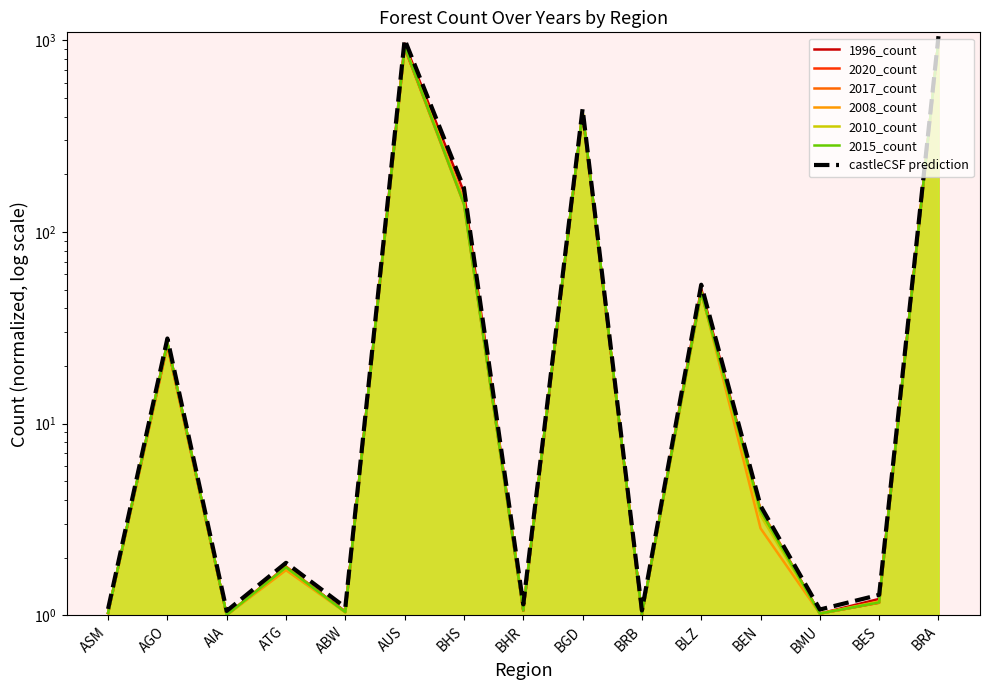

Reading right to left, list all the values displayed in this chart.

1996_count: 1000.0	1.2	1.0	3.5	50.5	1.0	413.8	1.1	161.3	960.9	1.0	1.8	1.0	26.5	1.0
2008_count: 1000.0	1.2	1.0	2.8	49.0	1.0	423.7	1.1	146.3	934.7	1.0	1.7	1.0	26.3	1.0
2010_count: 1000.0	1.2	1.0	3.3	48.5	1.0	424.4	1.1	142.0	931.9	1.0	1.8	1.0	26.4	1.0
2015_count: 1000.0	1.2	1.0	3.5	48.4	1.0	424.6	1.1	140.1	926.7	1.0	1.8	1.0	26.5	1.0
2017_count: 1000.0	1.2	1.0	3.6	47.9	1.0	418.7	1.1	139.4	911.8	1.0	1.8	1.0	25.9	1.0
2020_count: 1000.0	1.2	1.0	3.5	48.6	1.0	421.1	1.1	144.4	912.7	1.0	1.8	1.0	25.6	1.0